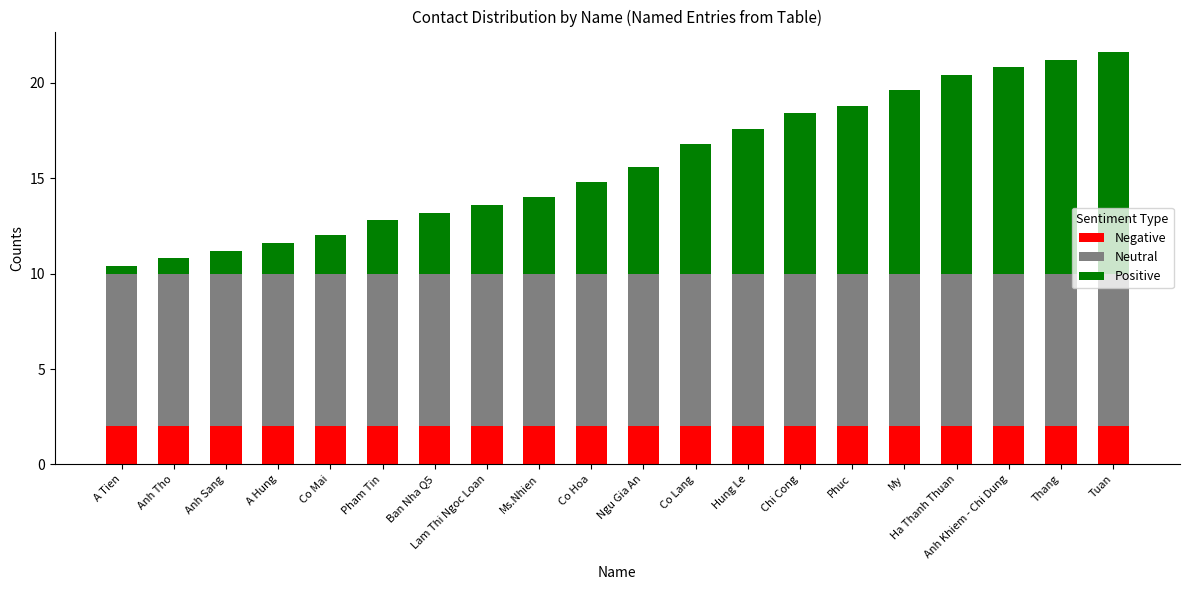

What is the total value across all series at Hung Le?

17.6